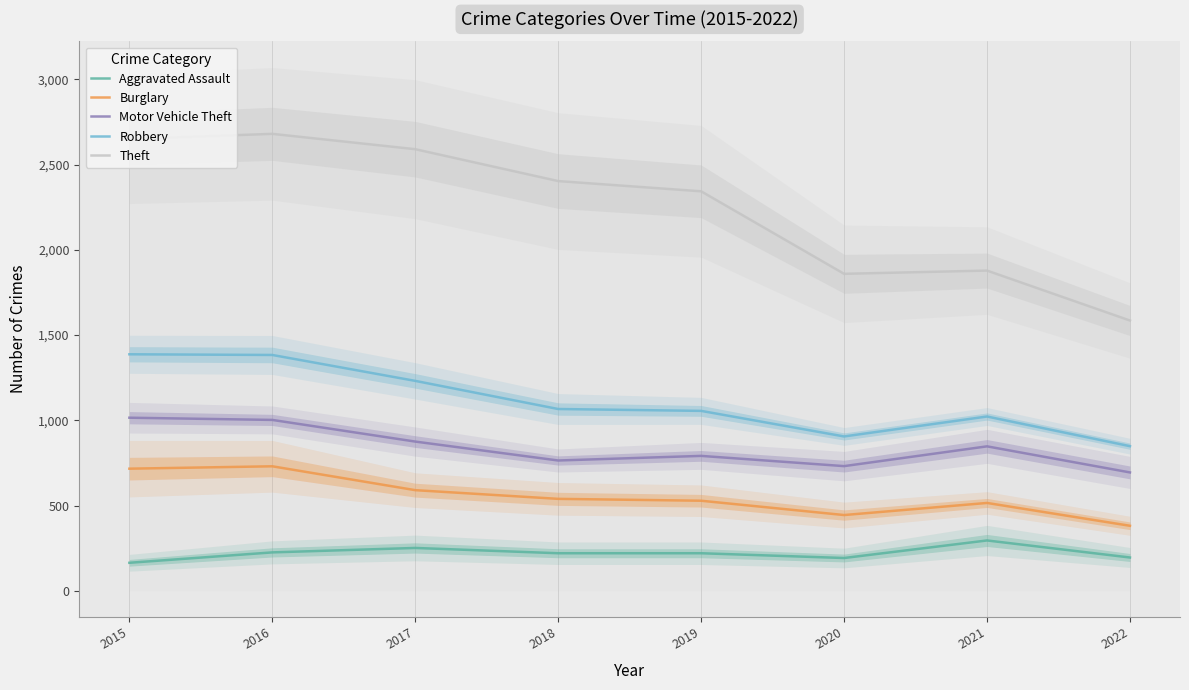

Count the number of categories in the chart.

8